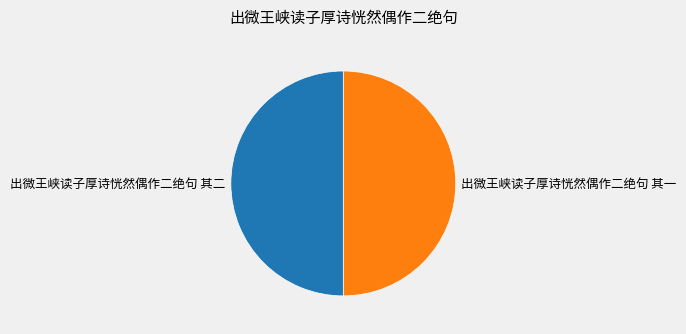

Approximately how many times larger is the value at 出微王峡读子厚诗恍然偶作二绝句 其二 compared to 出微王峡读子厚诗恍然偶作二绝句 其一?

1.0